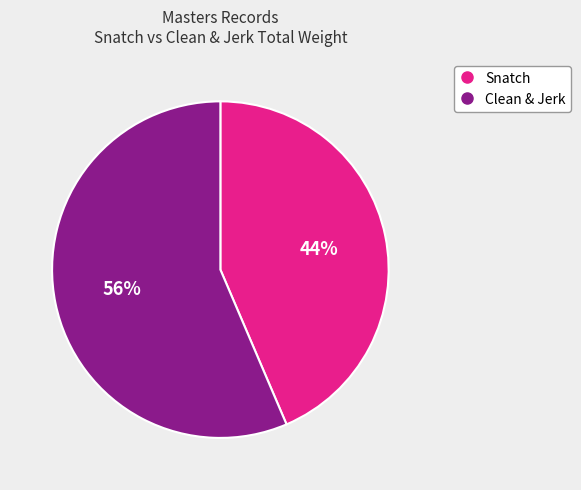

Does any single category account for the majority?

Yes